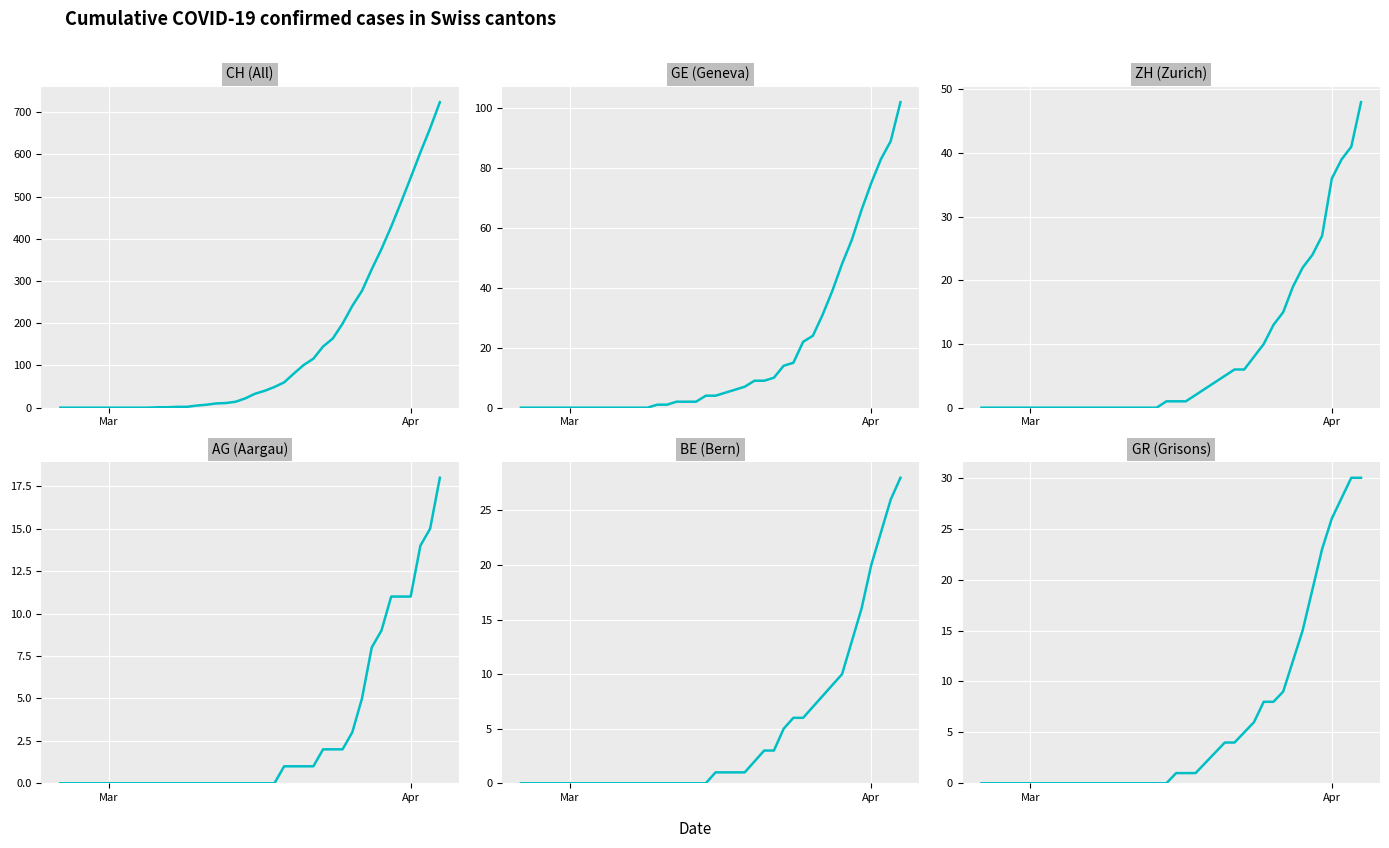

Reading left to right, extract all data points from this chart.

CH (All): 0	0	0	0	0	0	0	0	0	0	1	1	2	2	5	7	10	11	14	22	33	40	49	60	81	101	116	145	164	199	241	277	328	376	429	486	545	605	662	724
GE (Geneva): 0	0	0	0	0	0	0	0	0	0	0	0	0	0	1	1	2	2	2	4	4	5	6	7	9	9	10	14	15	22	24	31	39	48	56	66	75	83	89	102
ZH (Zurich): 0	0	0	0	0	0	0	0	0	0	0	0	0	0	0	0	0	0	0	1	1	1	2	3	4	5	6	6	8	10	13	15	19	22	24	27	36	39	41	48
AG (Aargau): 0	0	0	0	0	0	0	0	0	0	0	0	0	0	0	0	0	0	0	0	0	0	0	1	1	1	1	2	2	2	3	5	8	9	11	11	11	14	15	18
BE (Bern): 0	0	0	0	0	0	0	0	0	0	0	0	0	0	0	0	0	0	0	0	1	1	1	1	2	3	3	5	6	6	7	8	9	10	13	16	20	23	26	28
GR (Grisons): 0	0	0	0	0	0	0	0	0	0	0	0	0	0	0	0	0	0	0	0	1	1	1	2	3	4	4	5	6	8	8	9	12	15	19	23	26	28	30	30